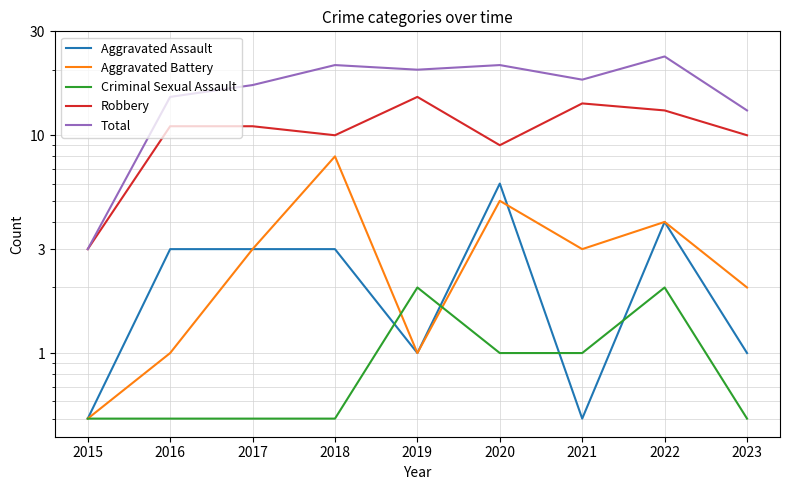

At how many categories does at least one series exceed 13?

7